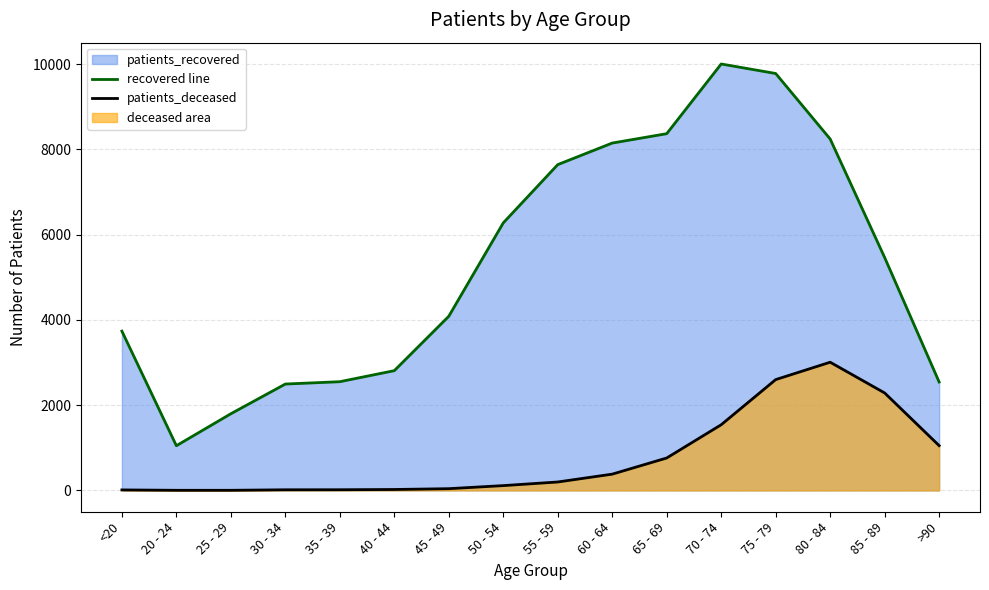

True or false: patients_deceased and recovered line cross at least once.

False